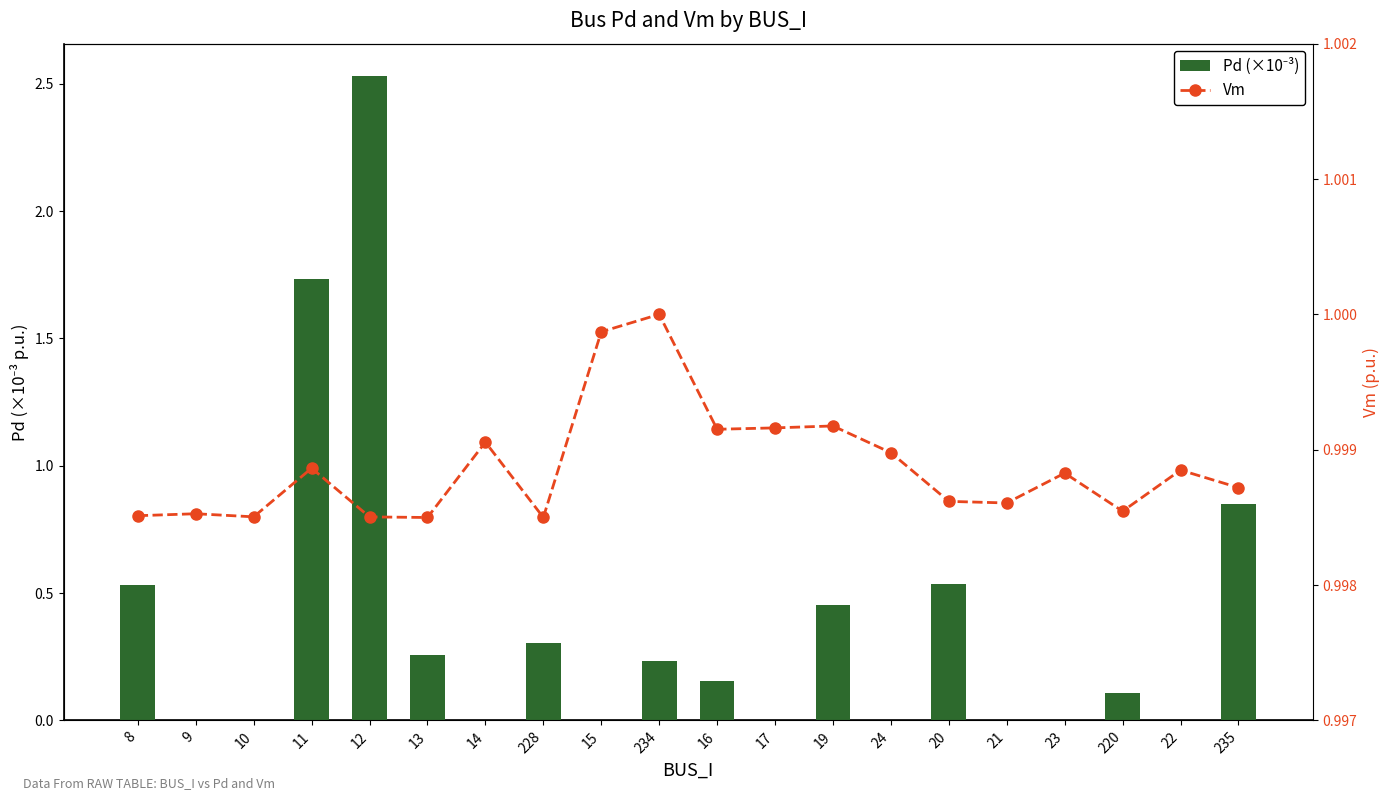

What position from the right is 23?

4